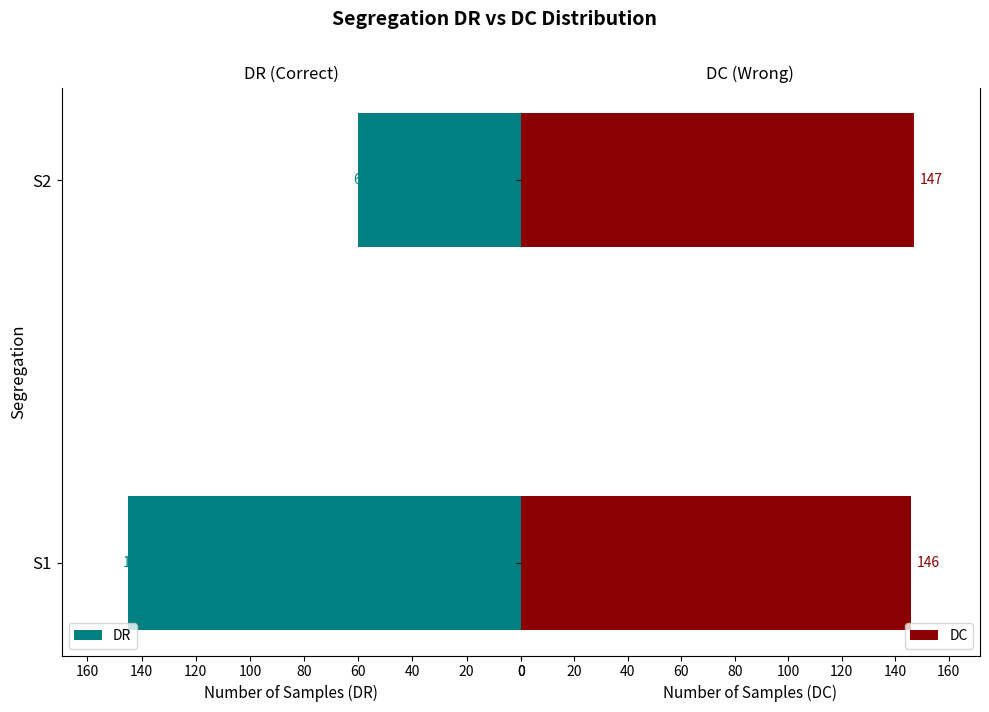

Which series has the largest range (max minus min)?

DR